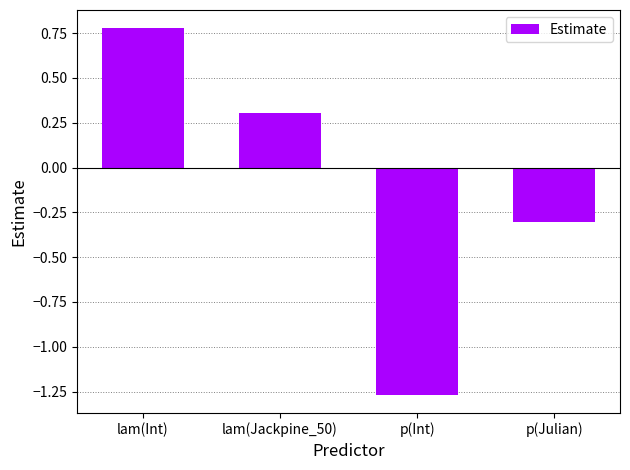

Where does the data first go above 0?

lam(Int)